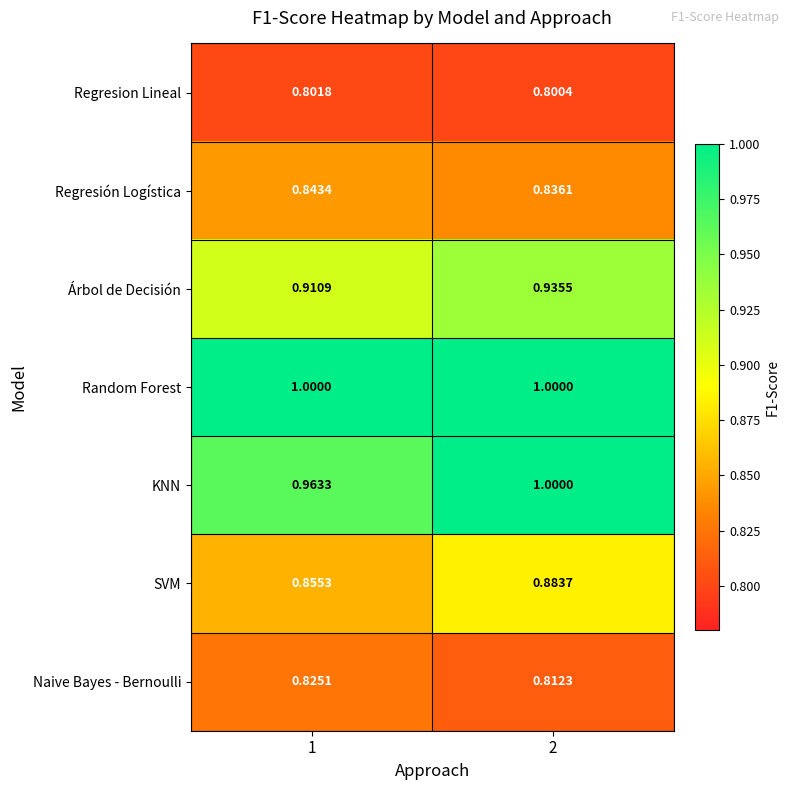

Between 1 and 2, which series saw the biggest shift?

KNN